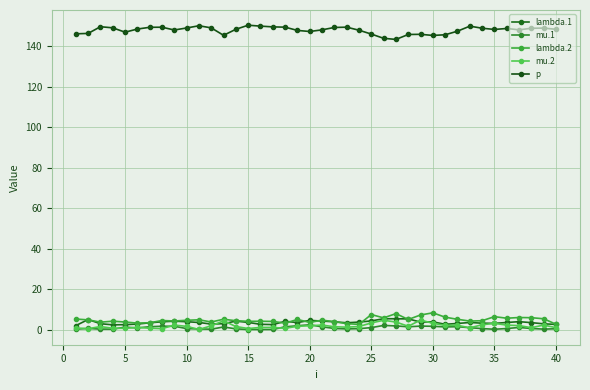

True or false: mu.1 and p cross at least once.

False